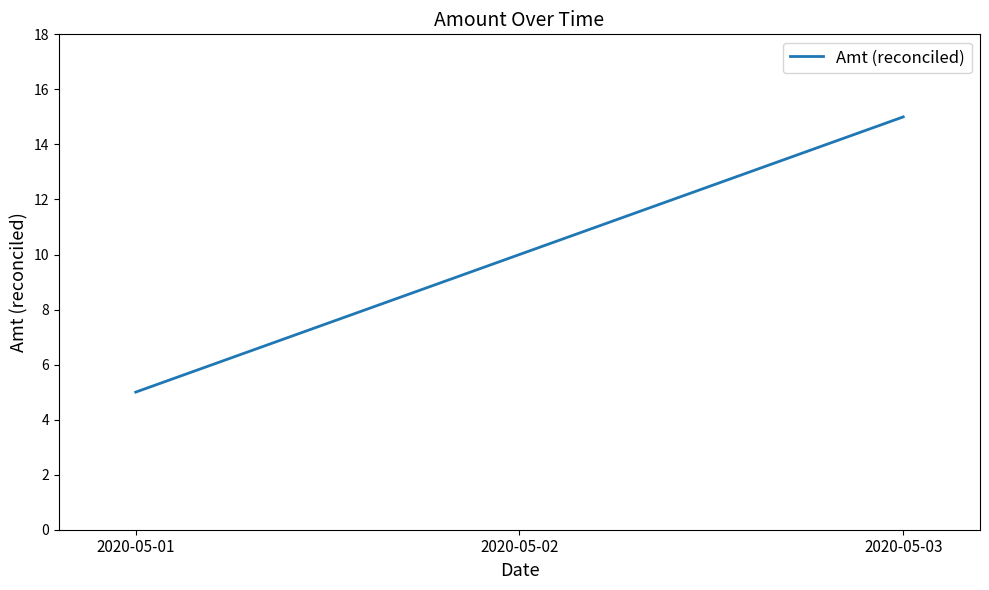

Rank the categories by value from lowest to highest.

2020-05-01, 2020-05-02, 2020-05-03